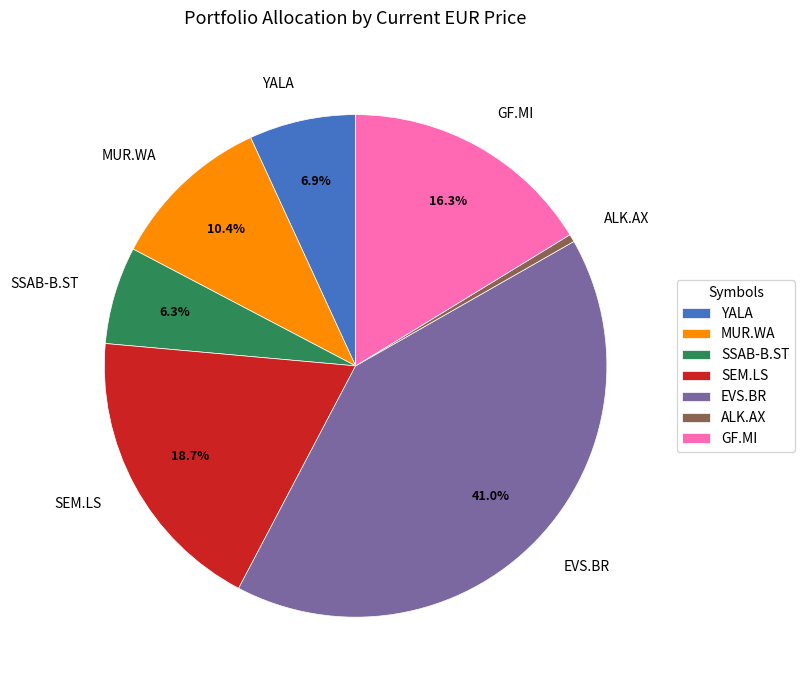

Which slice is the smallest?

ALK.AX